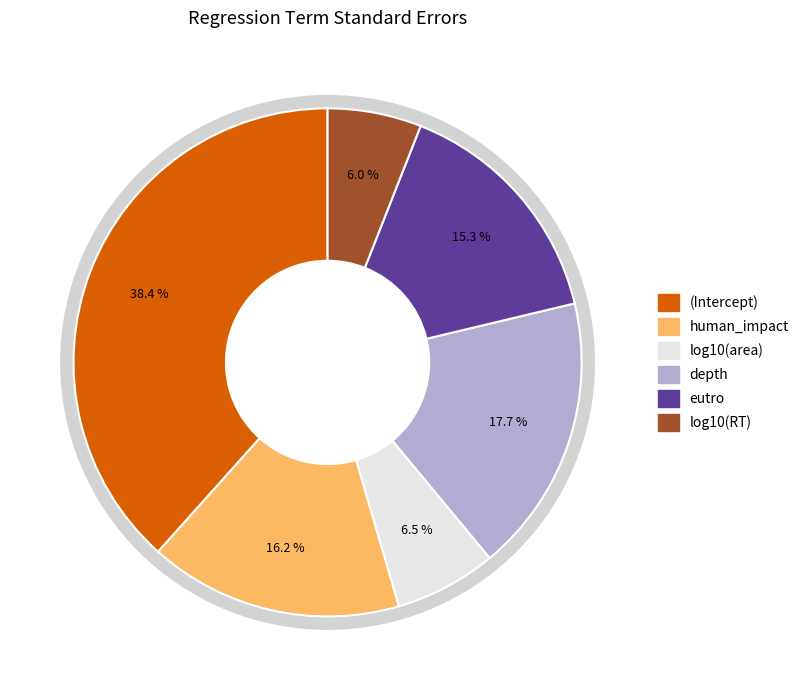

How many slices are in this pie chart?

6